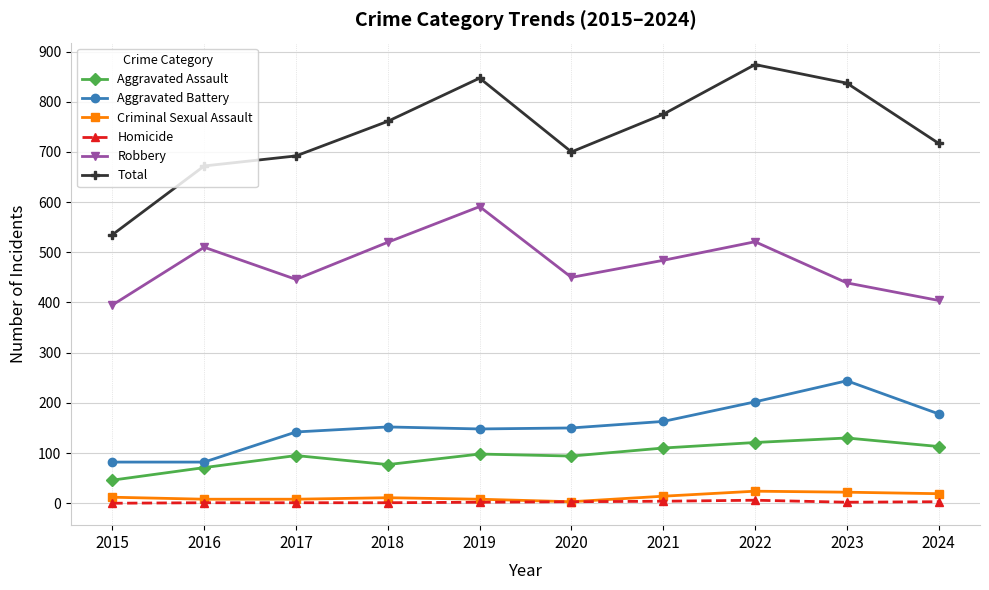

True or false: Criminal Sexual Assault and Total intersect in this chart.

False